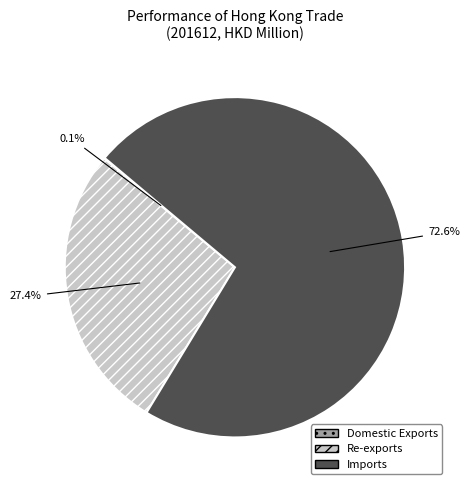

What percentage is NOT represented by Re-exports?

72.6%